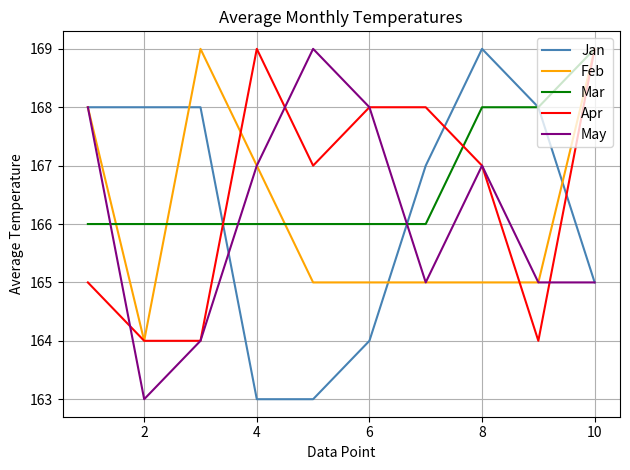

Rank the series by their average value, from lowest to highest.

May, Feb, Jan, Apr, Mar